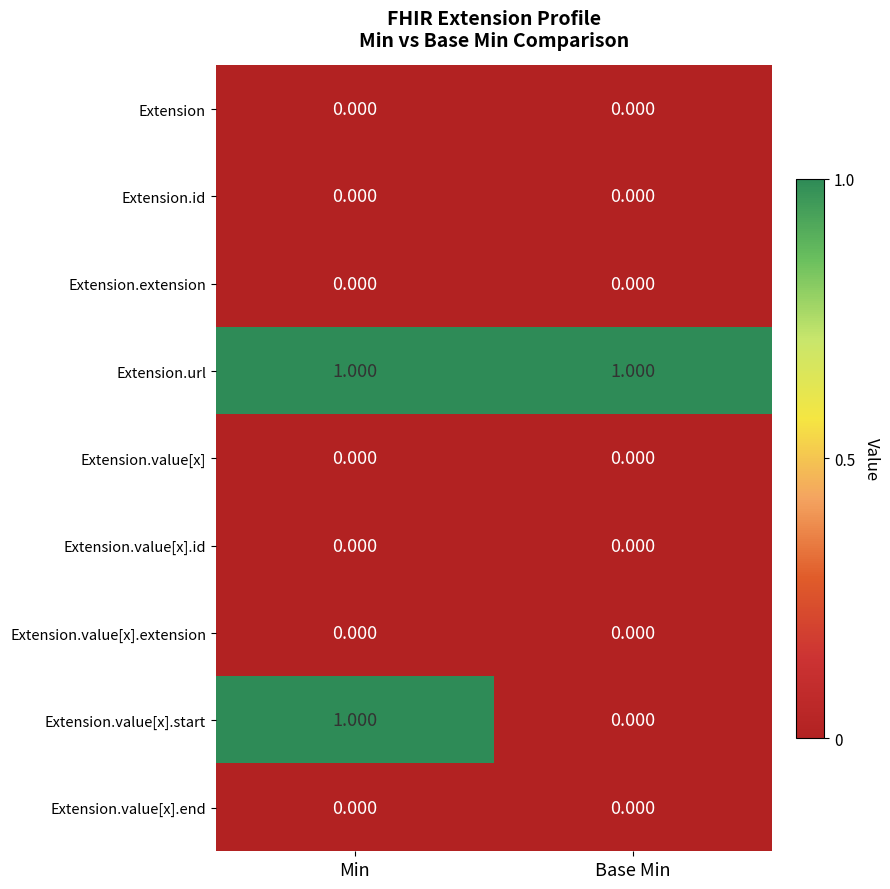

Between Min and Base Min, which series saw the biggest shift?

Extension.value[x].start